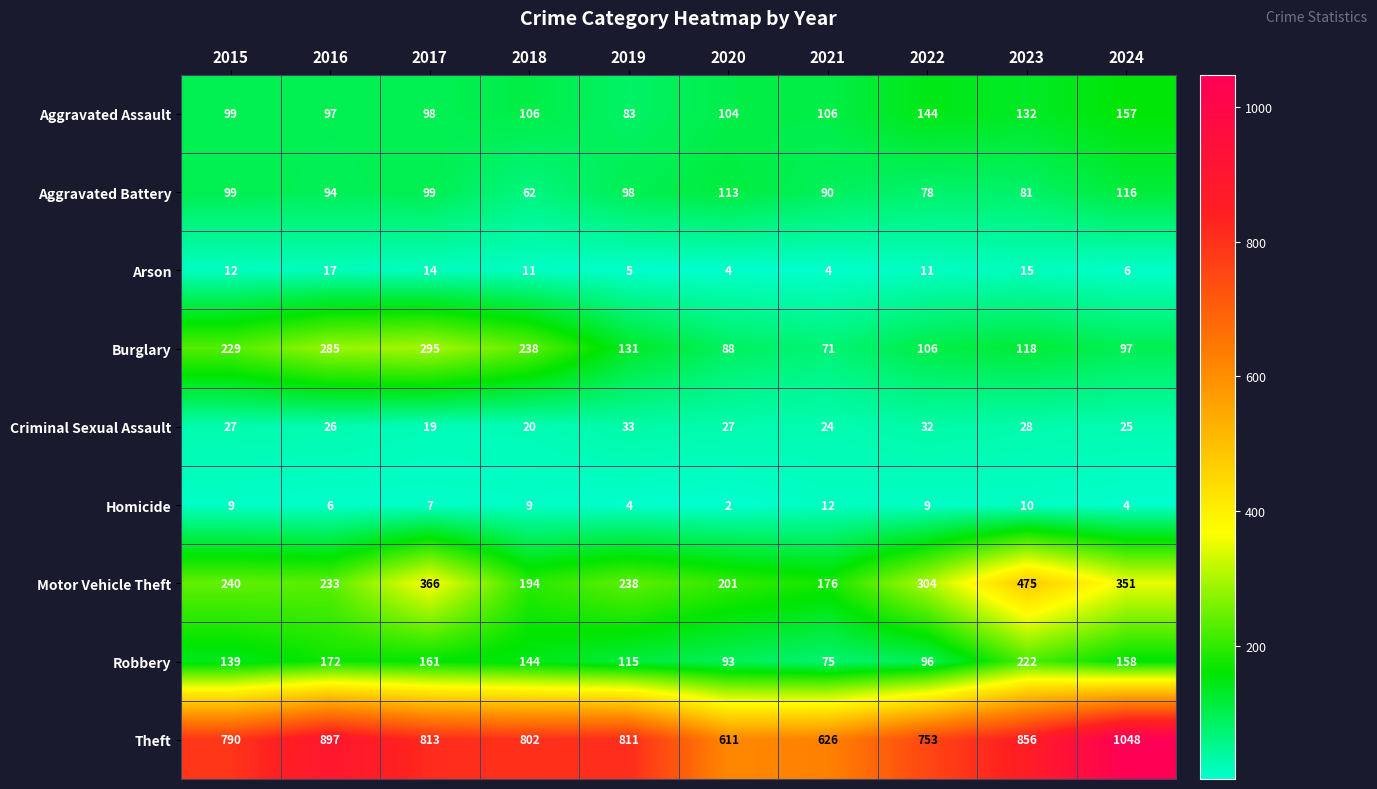

Rank the series by their maximum value, from lowest to highest.

Homicide, Arson, Criminal Sexual Assault, Aggravated Battery, Aggravated Assault, Robbery, Burglary, Motor Vehicle Theft, Theft